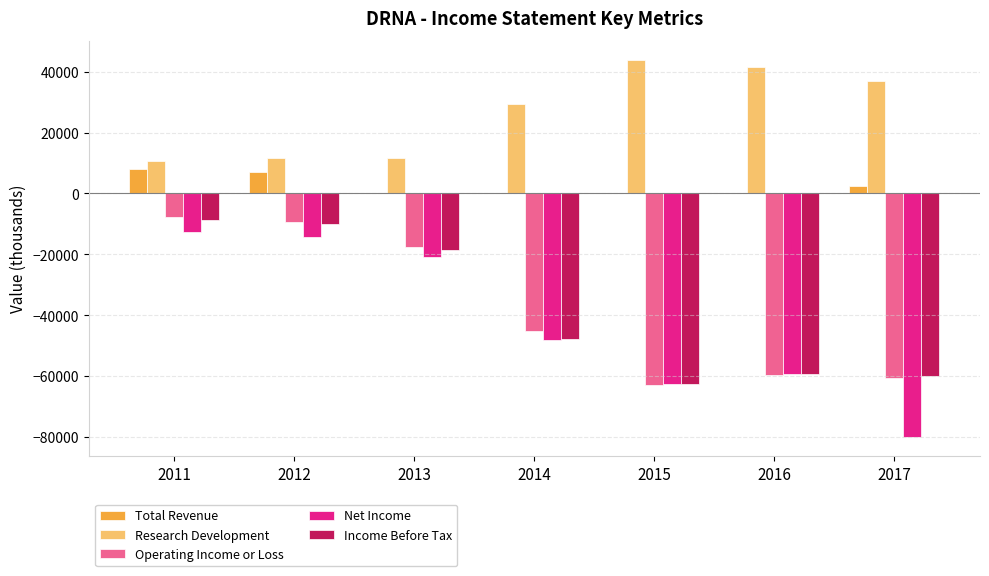

Which series changed the most between 2013 and 2017?

Net Income